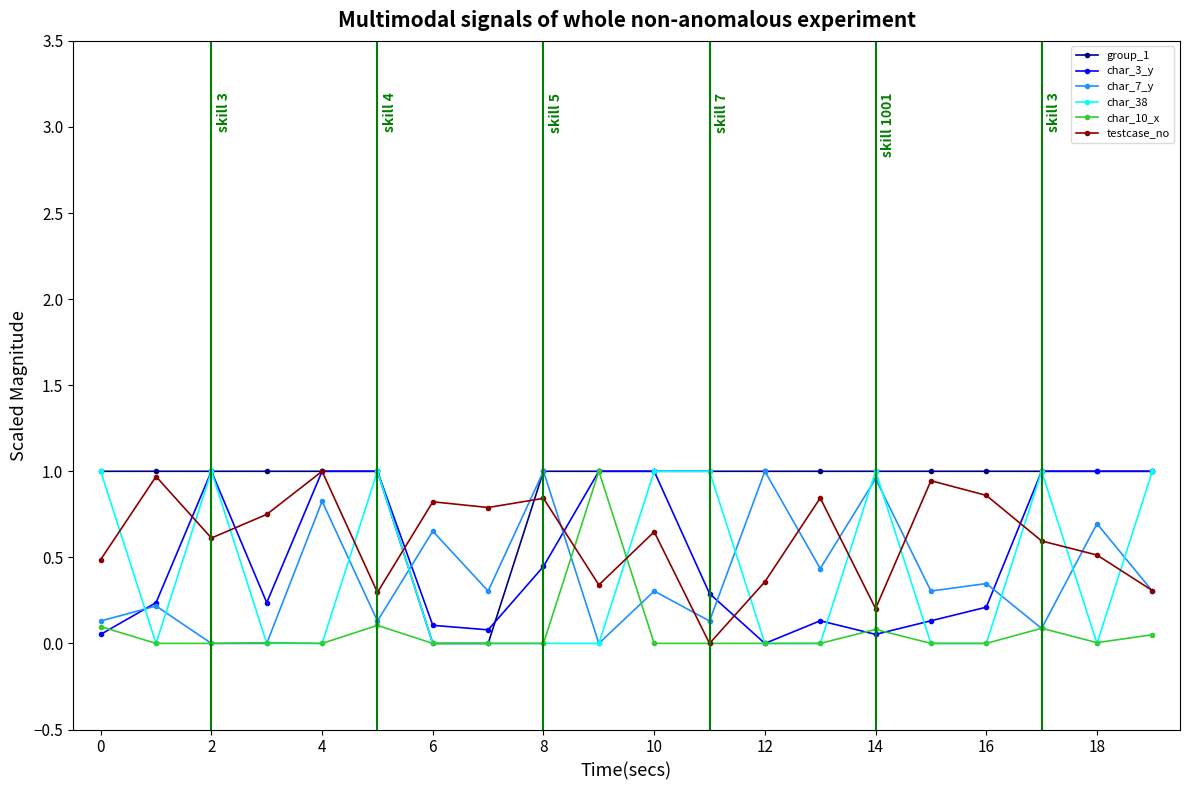

How many intersections are there between testcase_no and char_38?

12